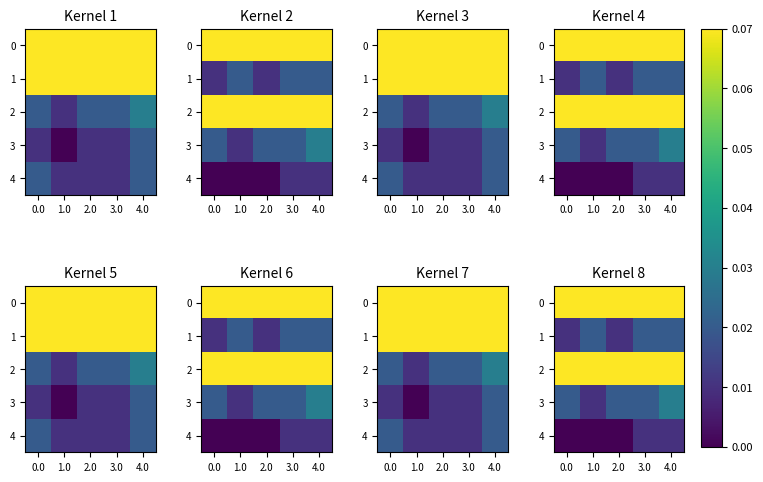

Is it true that 3 equals 0.0 at 4.0?

True